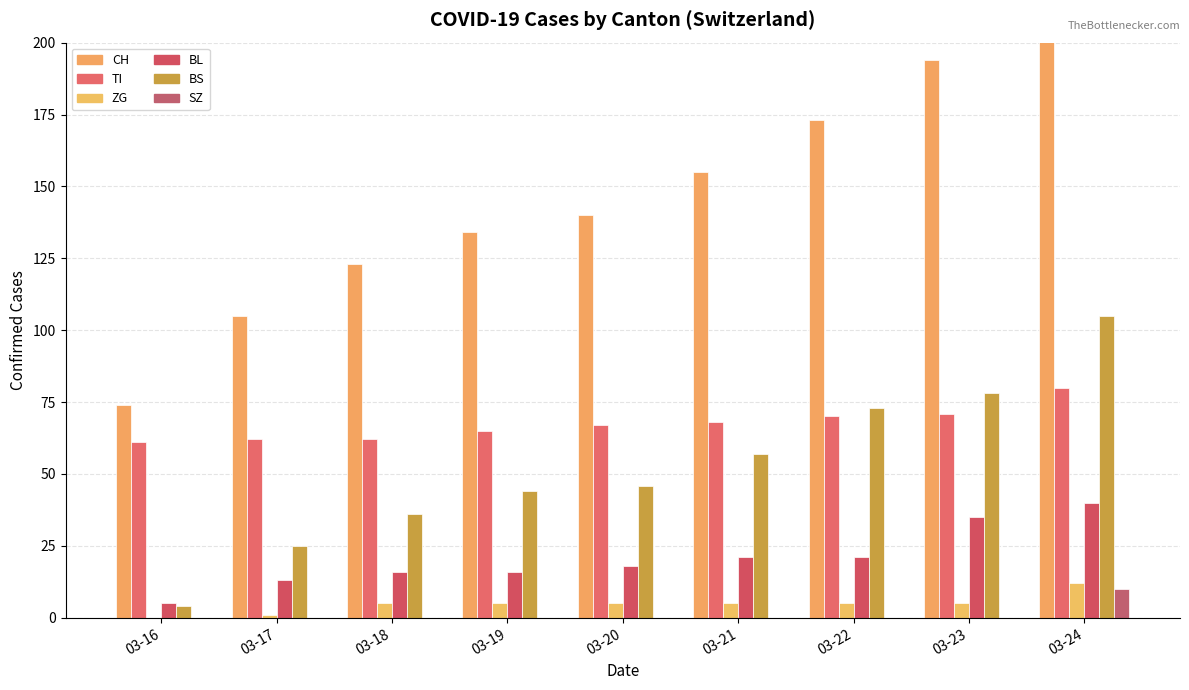

What is the value of the CH bar at the 5th from the left?

140